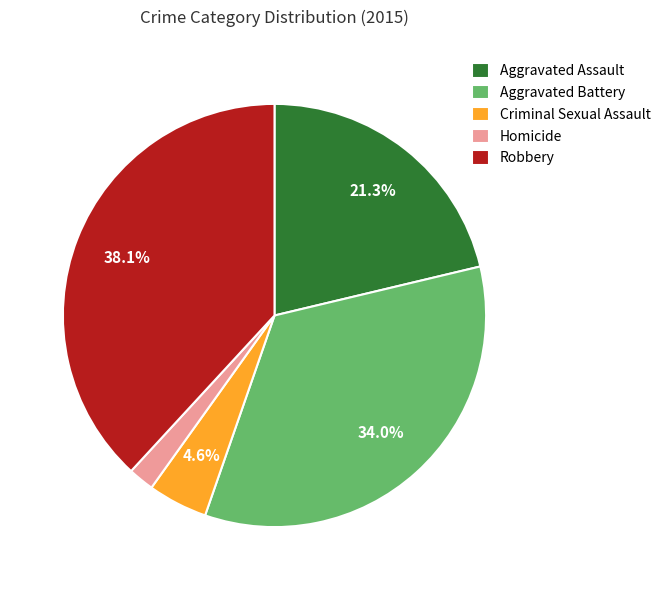

Is the sum of Robbery and Homicide greater than half?

No